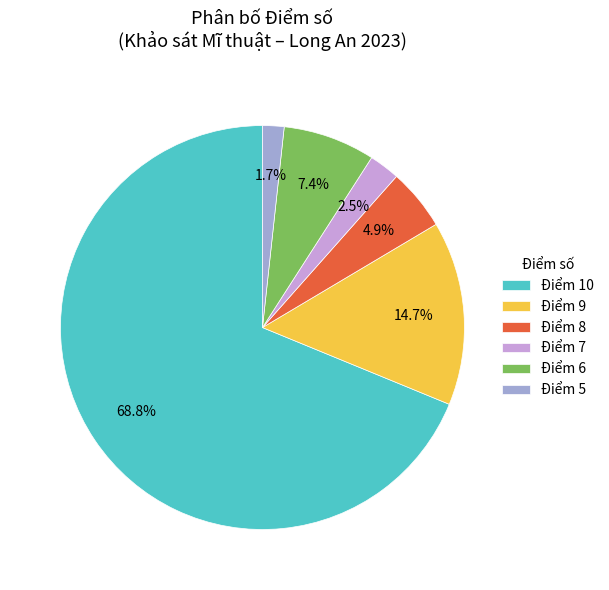

Do Điểm 7 and Điểm 5 together represent more than half of the pie?

No